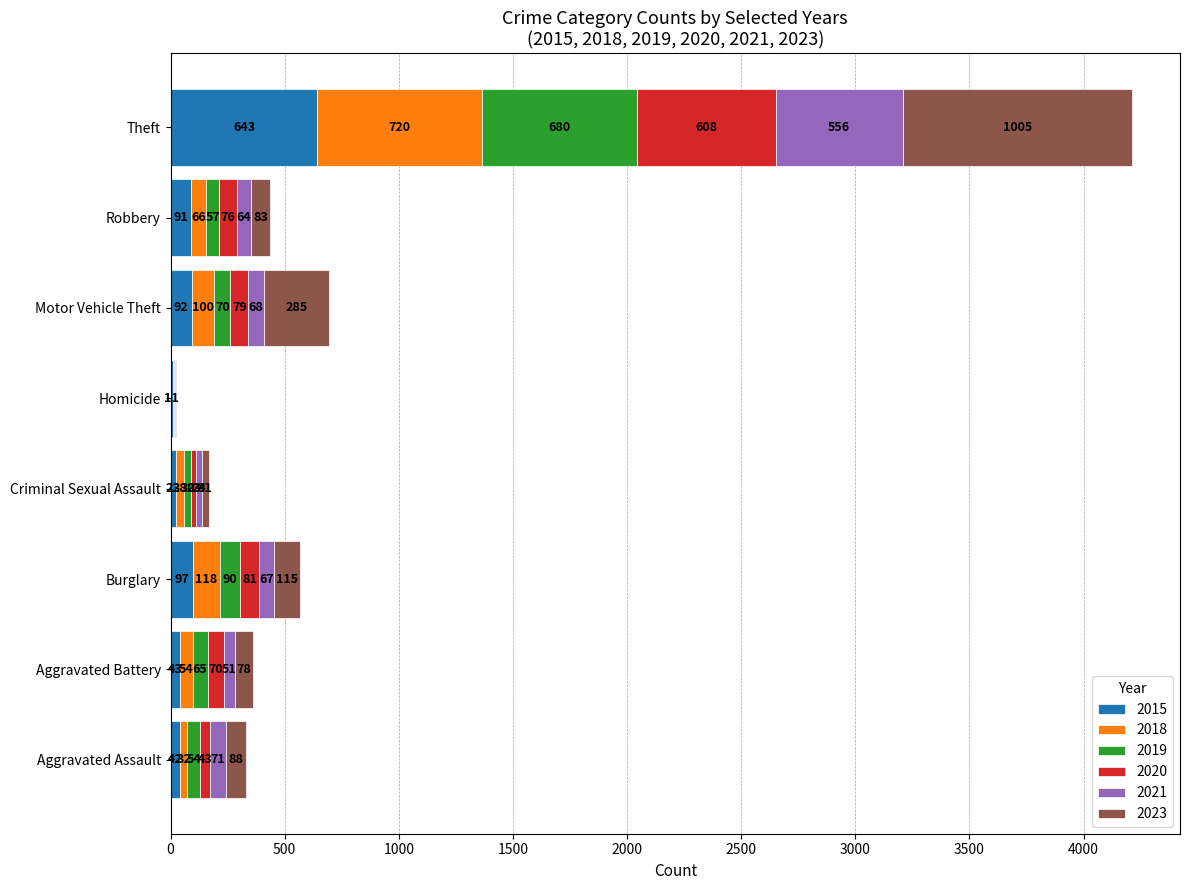

Read the 2015 value at Aggravated Battery, to the nearest 10.

40